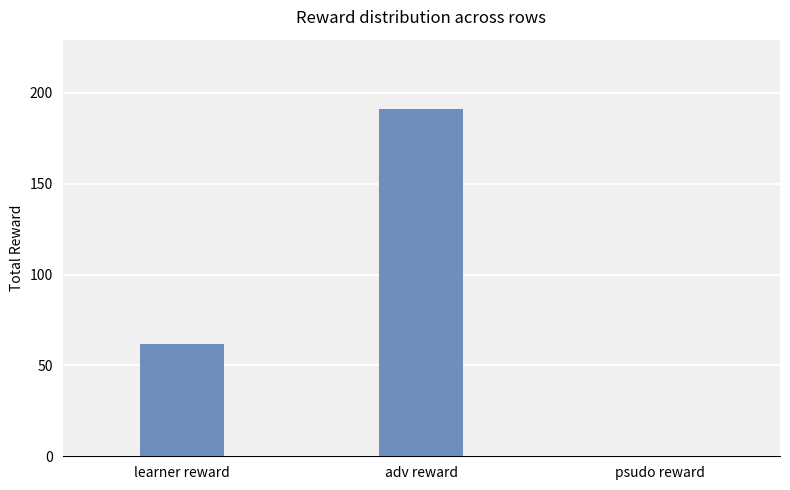

At which category does the chart reach its peak across all series?

adv reward